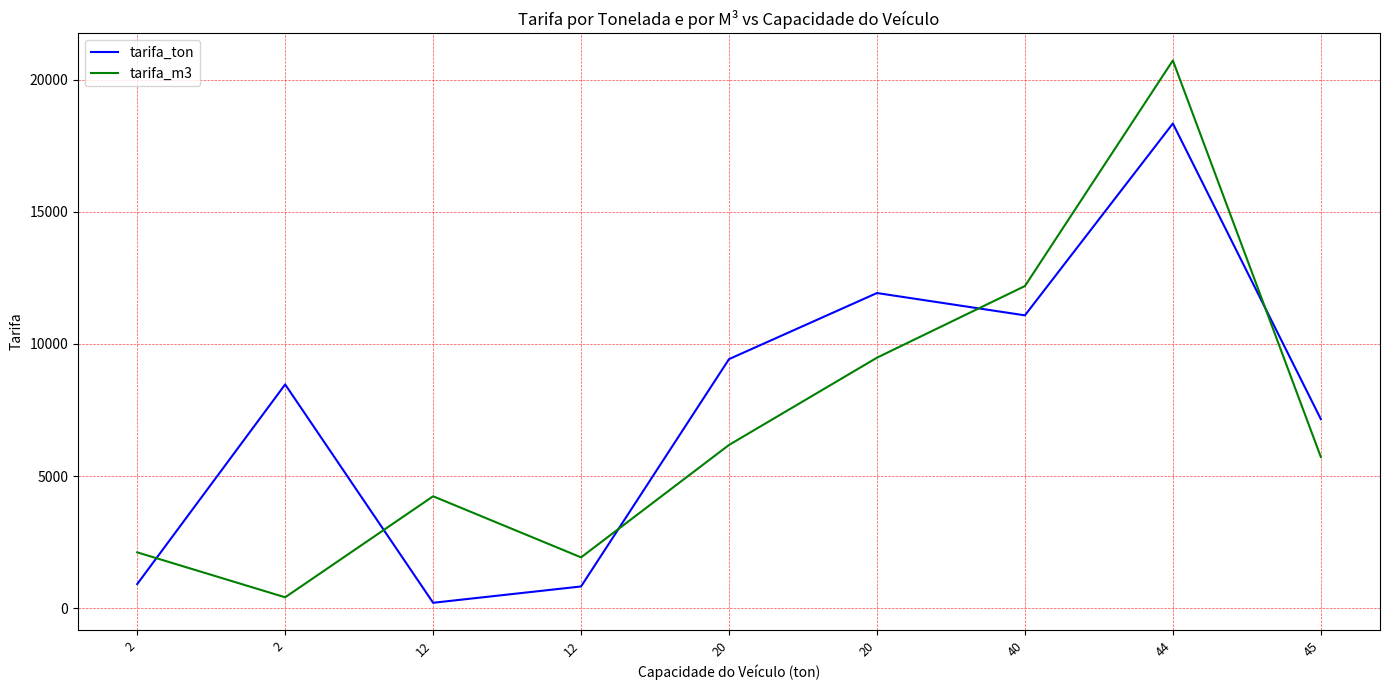

What is the difference between the highest and lowest values at 2?

1200.2